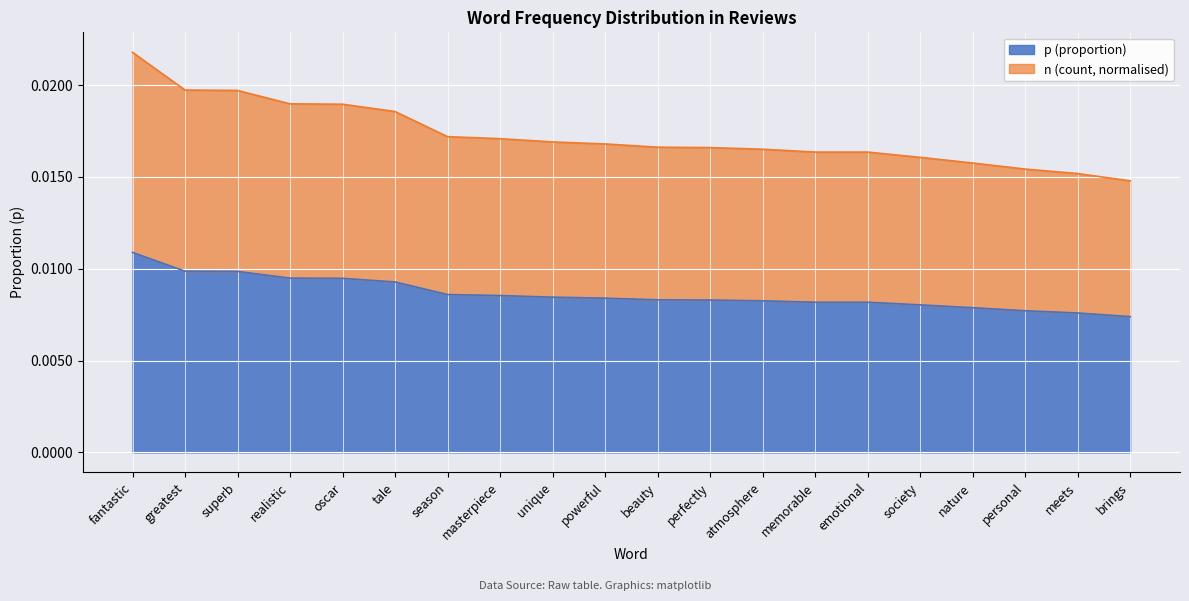

At which category is the sum across all series the highest?

fantastic